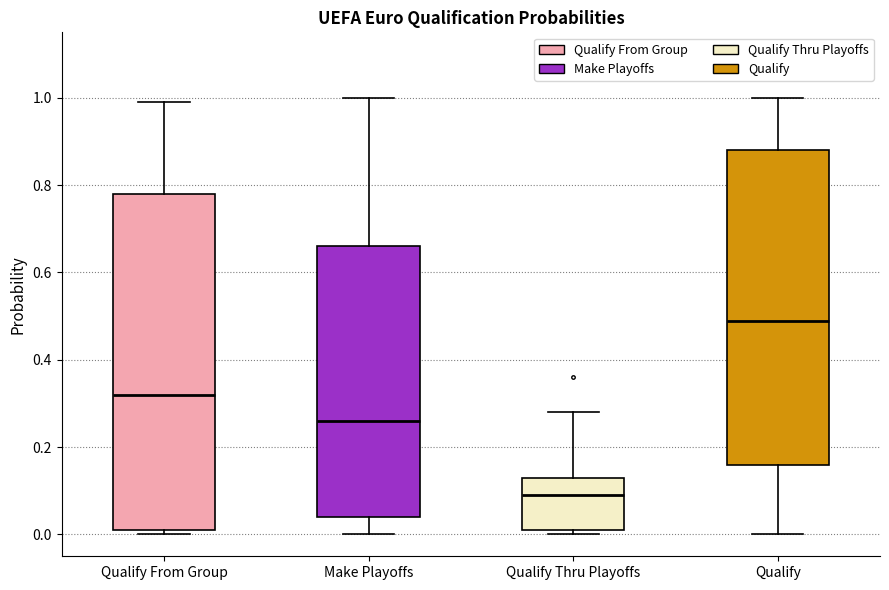

Where is the upper edge of the box for Qualify From Group on the y-axis? The values are not printed on the chart, so give them approximately, as read against the axis.

0.78